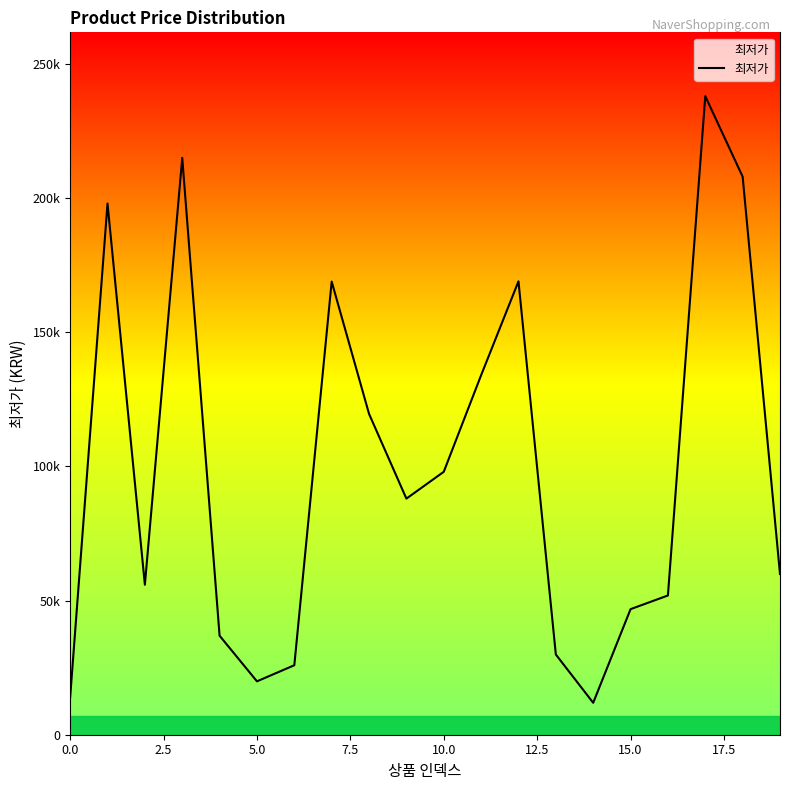

What is the difference between the maximum and minimum values?

226100